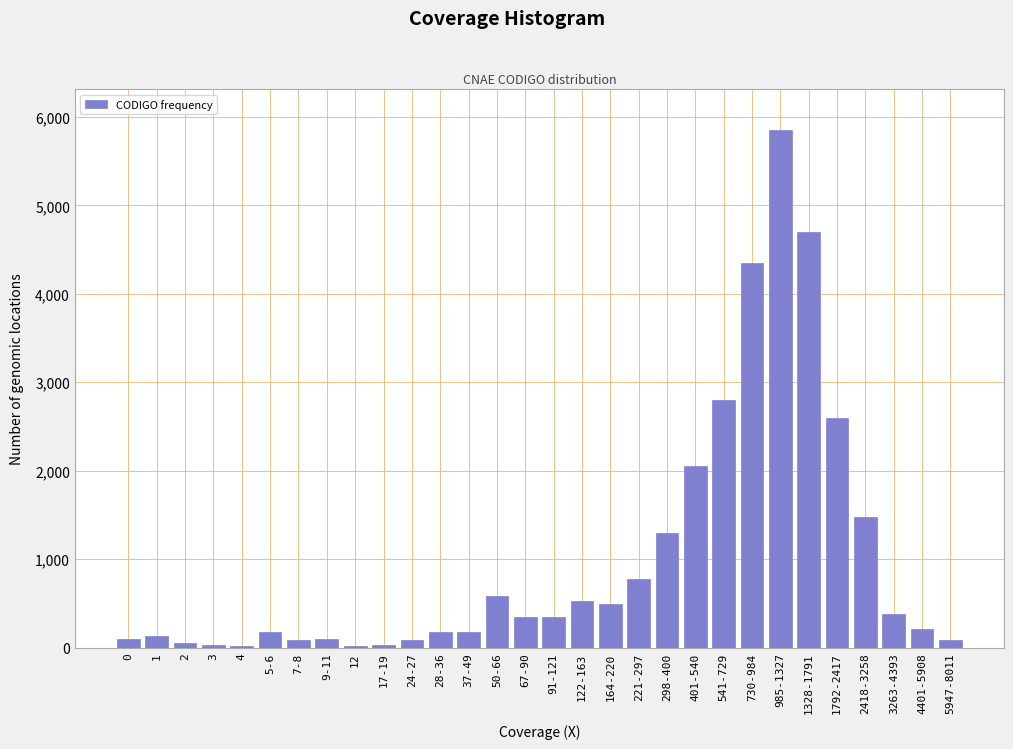

What is the maximum value shown in the chart?

5850